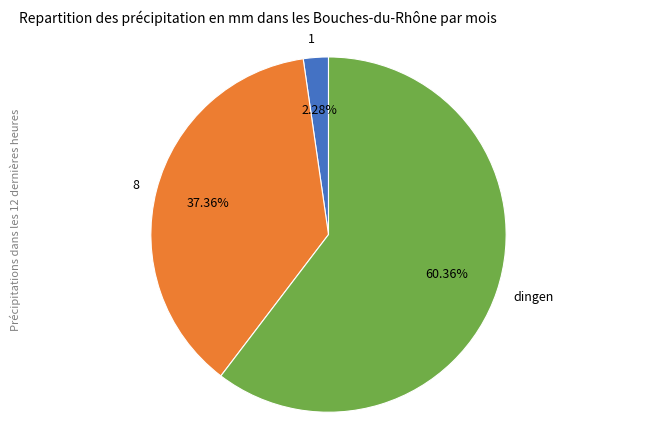

Do dingen and 1 together represent more than half of the pie?

Yes